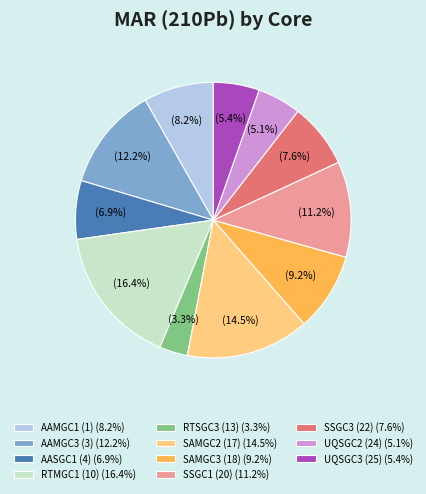

How much of the chart is everything except AASGC1 (4)?

93.1%